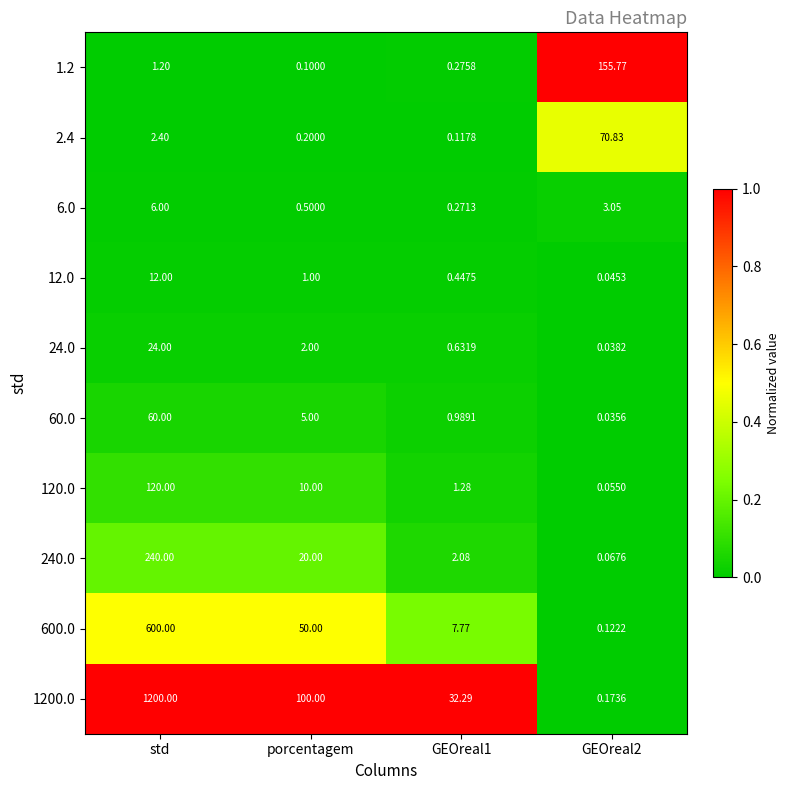

Count the number of data series in this chart.

10